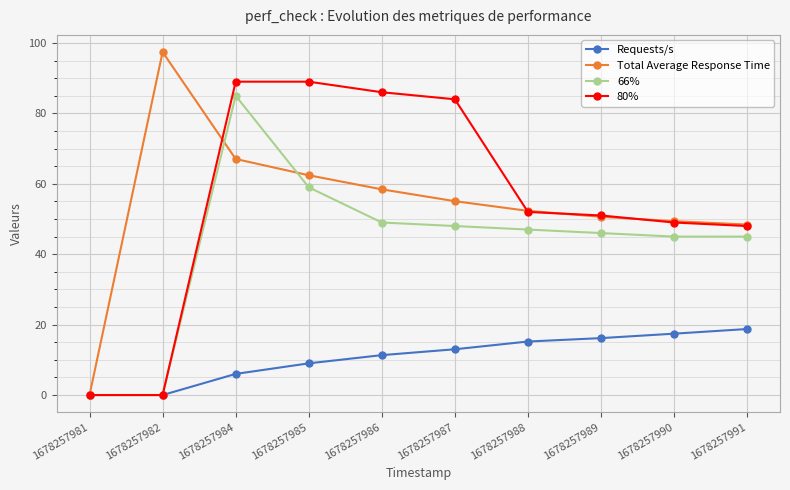

Where is Total Average Response Time nearest to the value 48?

1678257991